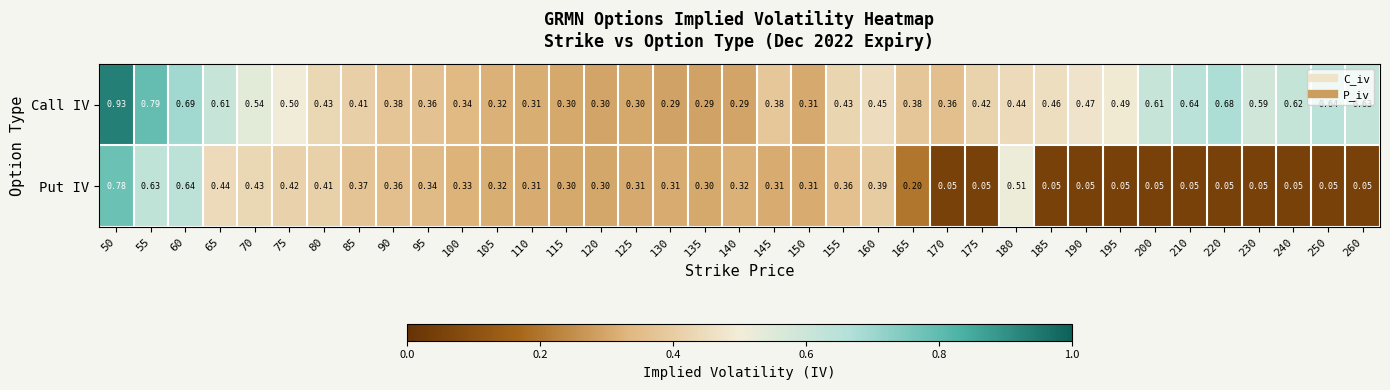

Which series has the largest total across all categories?

Call IV